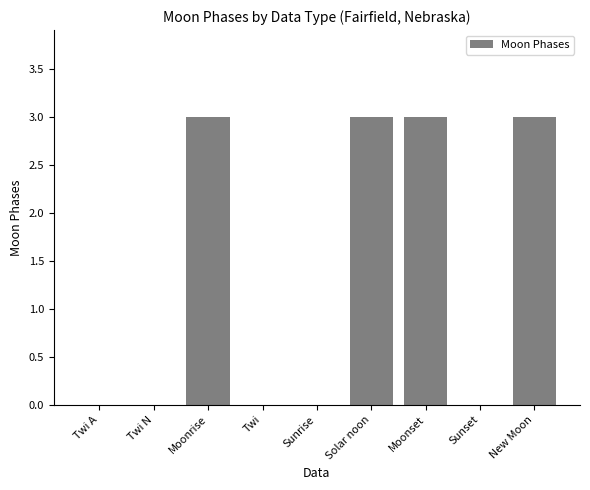

What is the change in value from Moonrise to Sunset?

-3